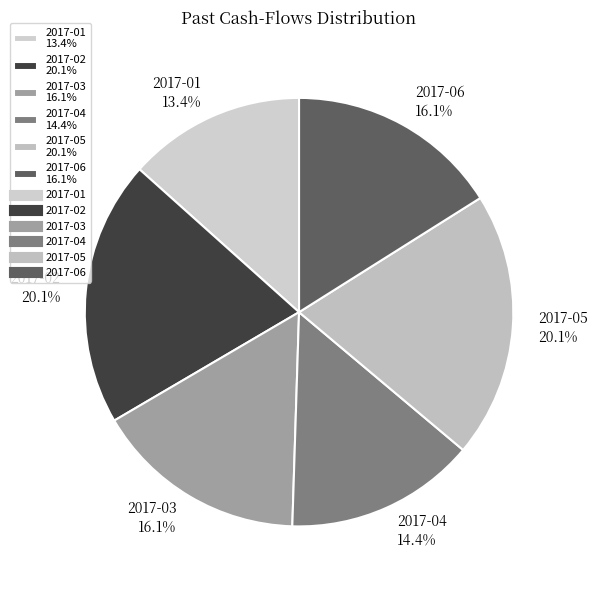

To the nearest percent, what is the difference between the 2017-02 and 2017-04 slice percentages?

6%